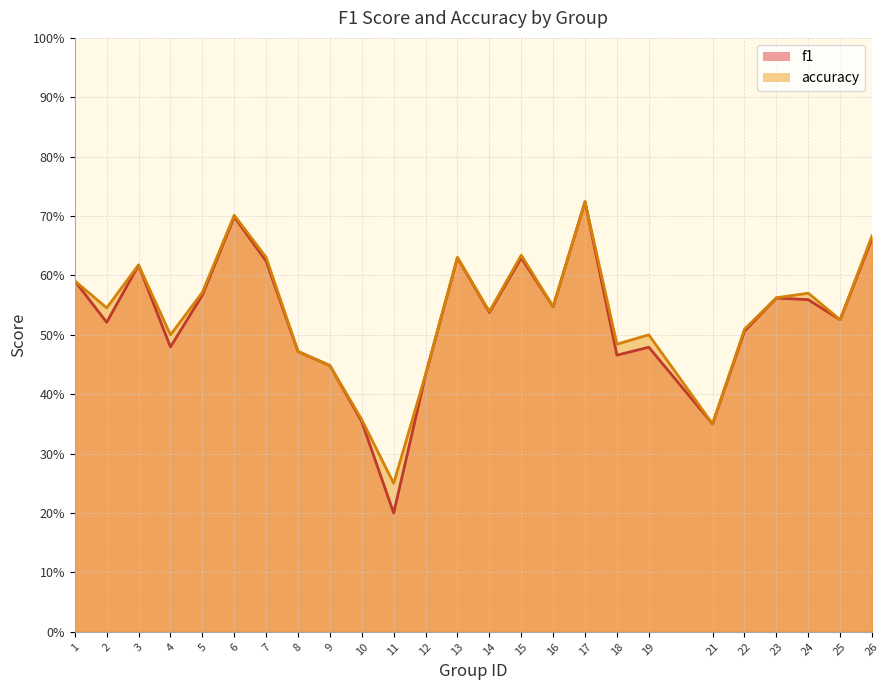

What is the sum of all accuracy values?

13.4